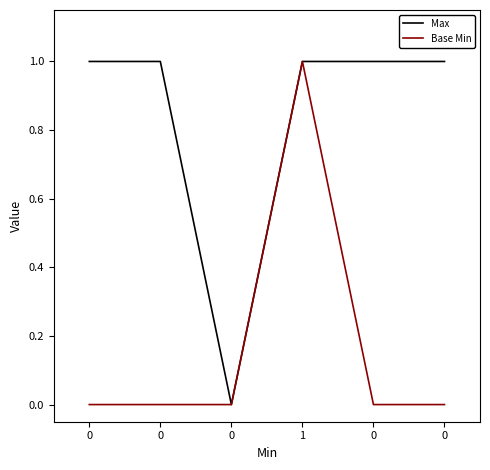

What is the spread (max minus min) of values at 0?

1